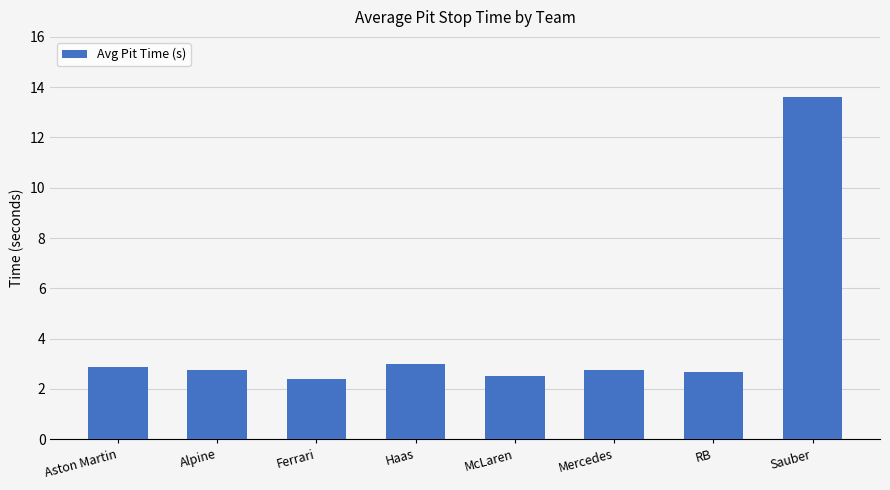

Reading left to right, list all the values displayed in this chart.

2.9	2.7	2.4	3.0	2.5	2.7	2.7	13.6